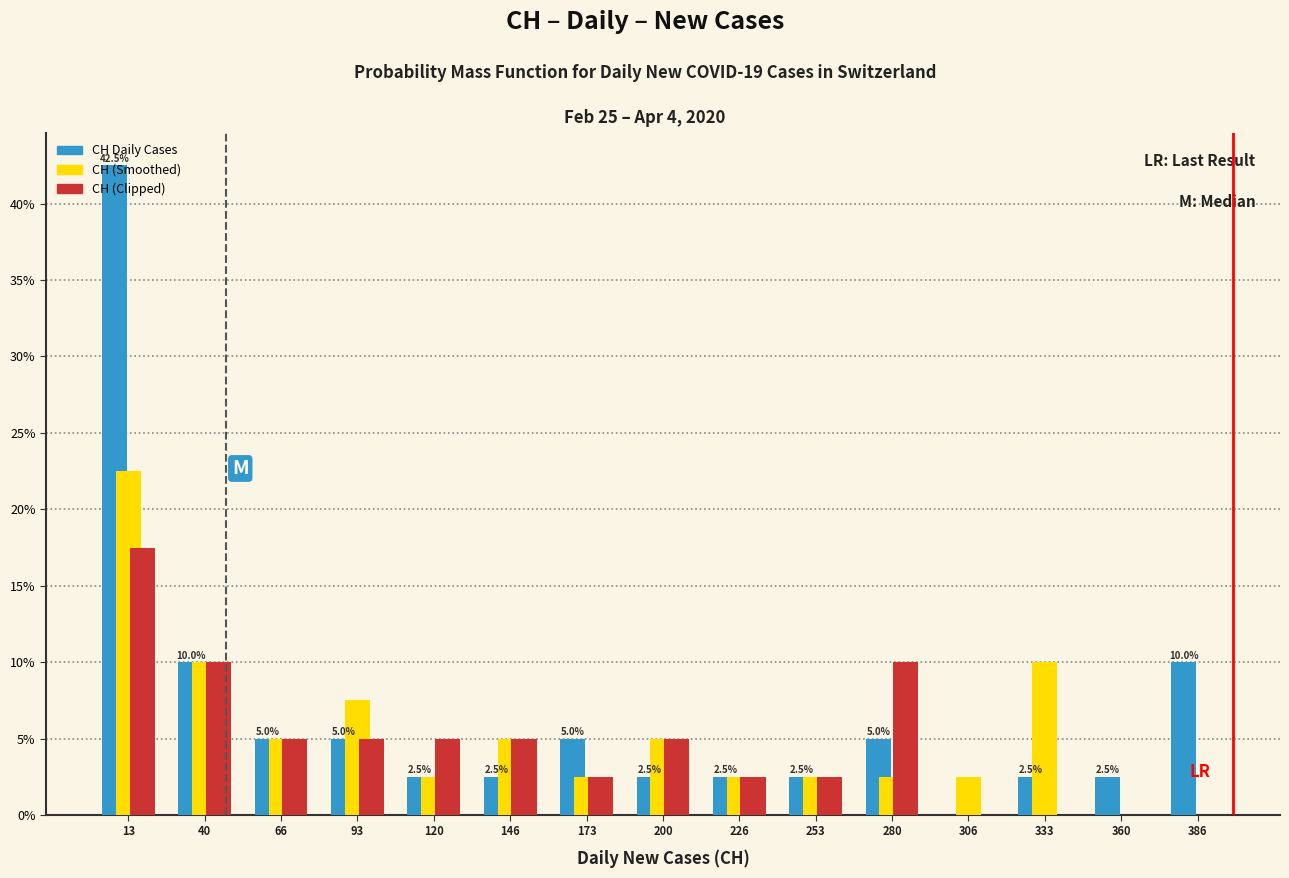

In the CH (Smoothed) series, which range on the x-axis has the tallest bar?

0 to 25